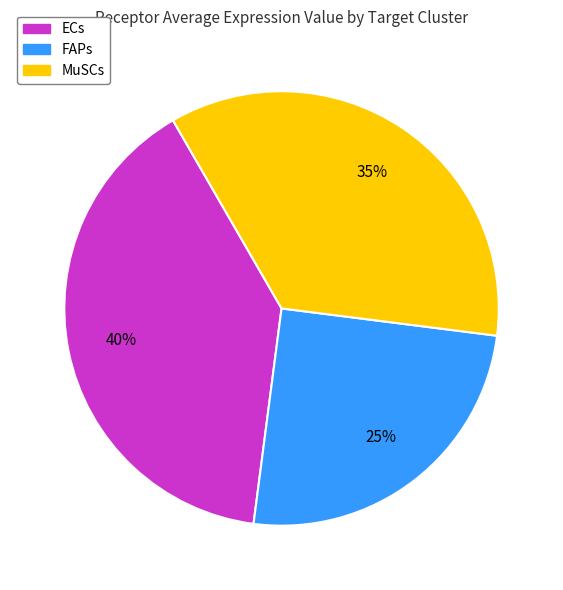

Is it true that FAPs is 25% of the pie?

True